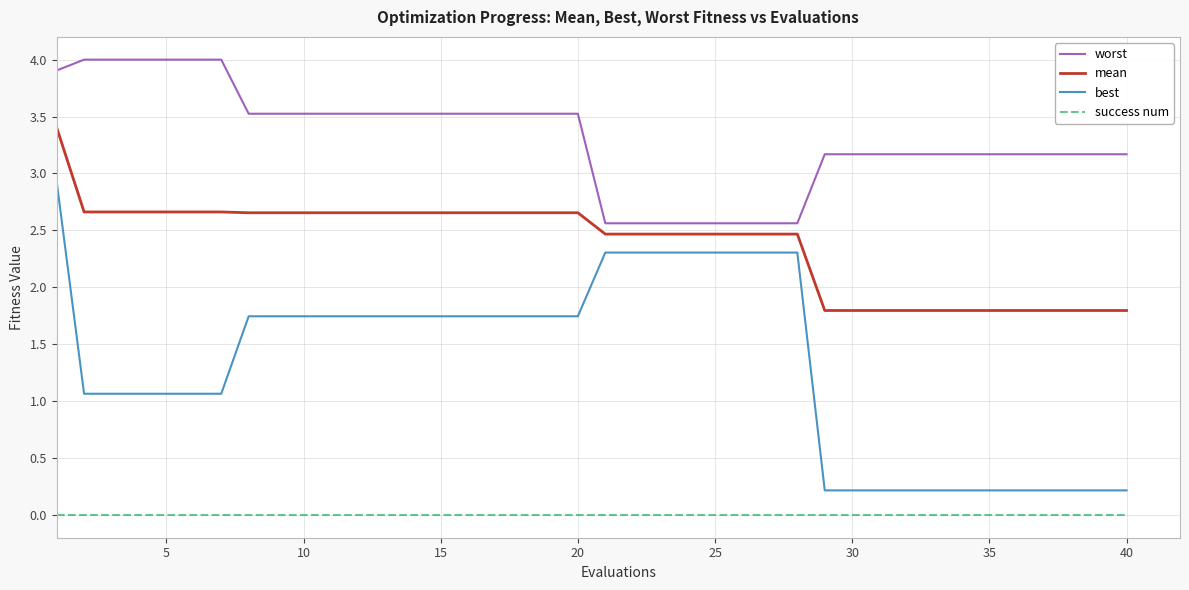

List the series in order of their peak value, lowest first.

success num, best, mean, worst